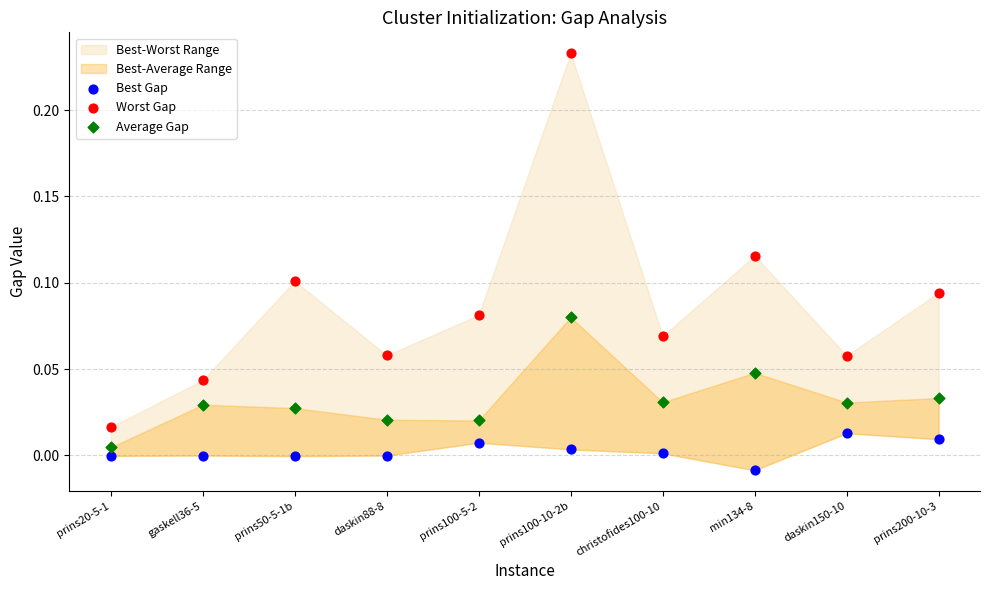

Which series contains the highest Y value?

Worst Gap